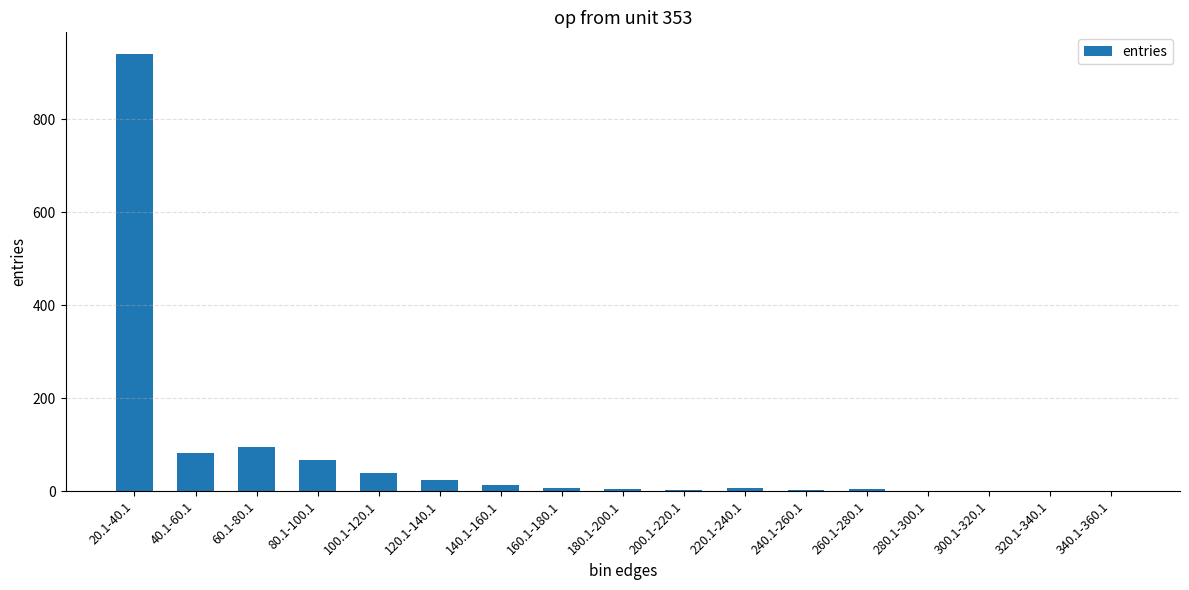

Are the bars horizontal?

No